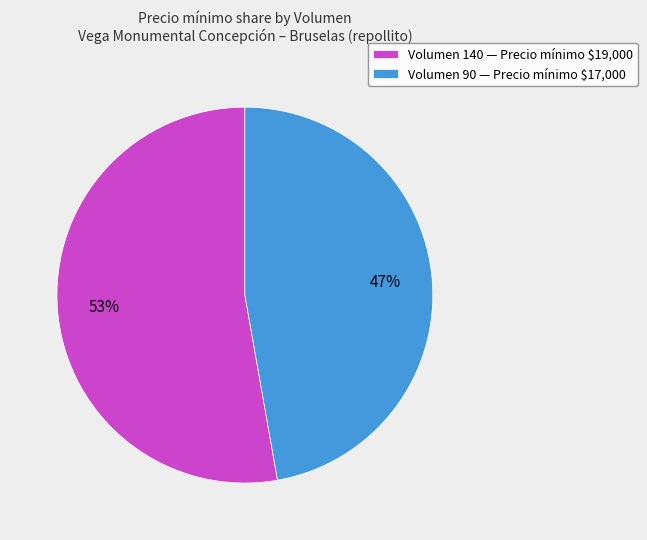

Rank the categories by value from highest to lowest.

Volumen 140 — Precio mínimo $19,000, Volumen 90 — Precio mínimo $17,000